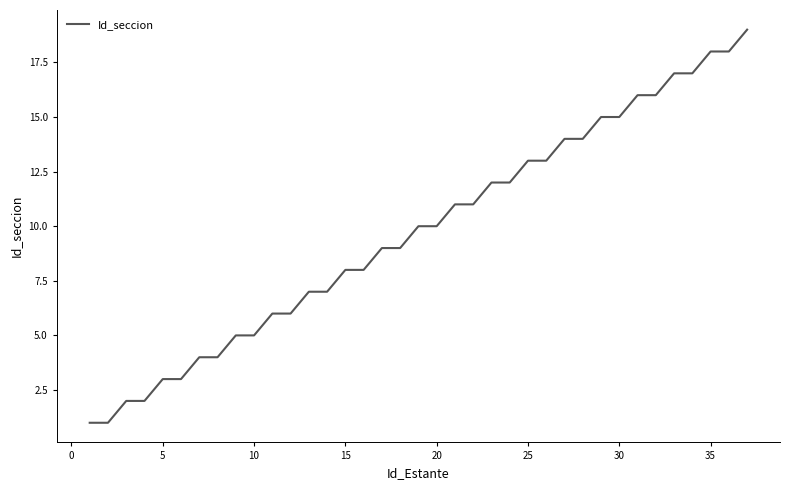

What is the maximum value shown in the chart?

19